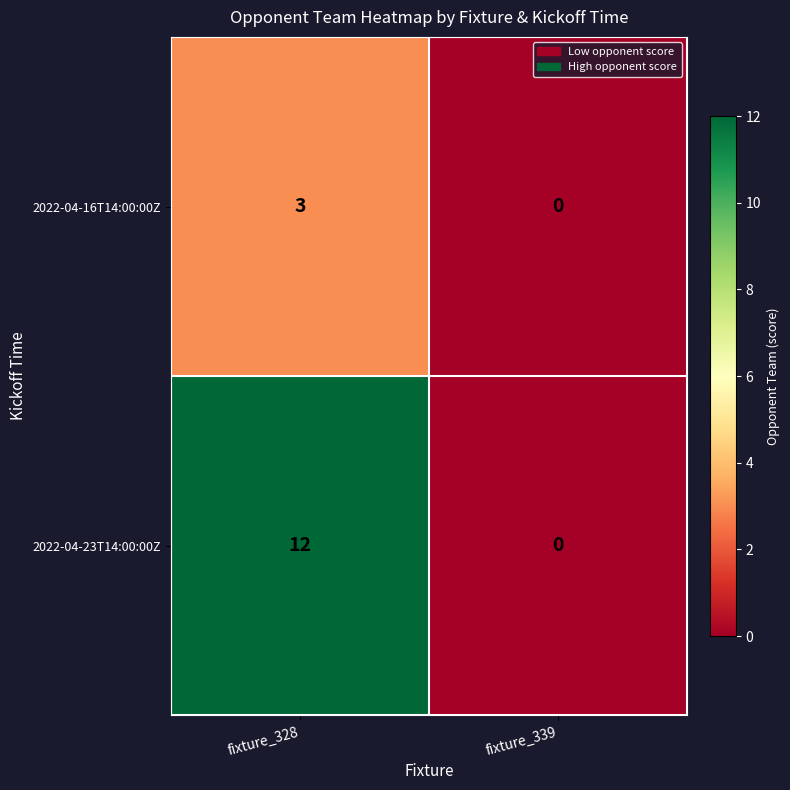

How many series are shown in this chart?

2